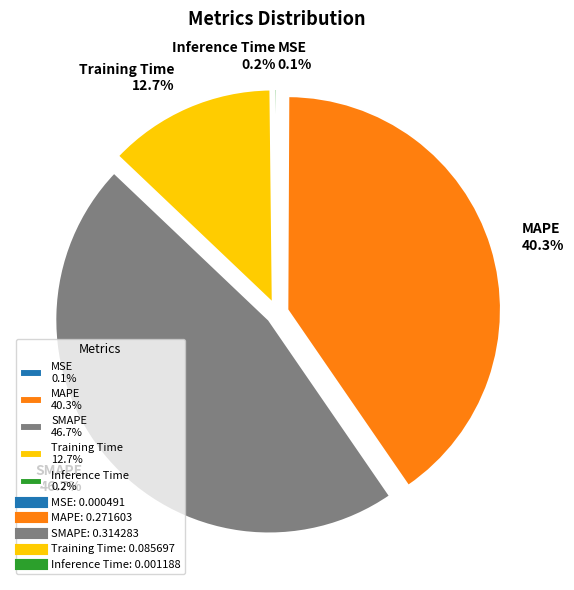

Is MAPE the majority of the pie?

No